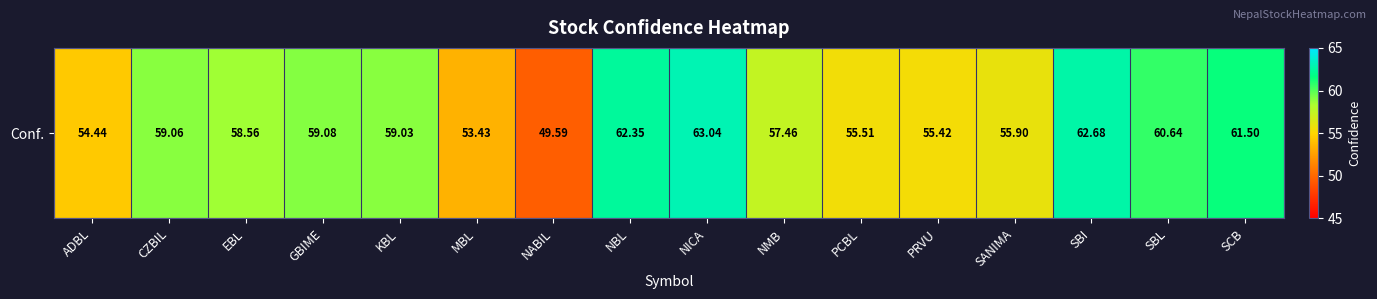

Where is the data nearest to the value 56?

SANIMA